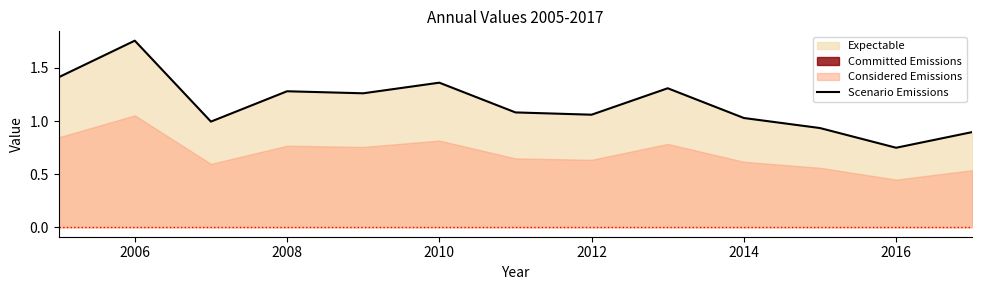

The value of Scenario Emissions at 2014 is 0.3. True or false?

False